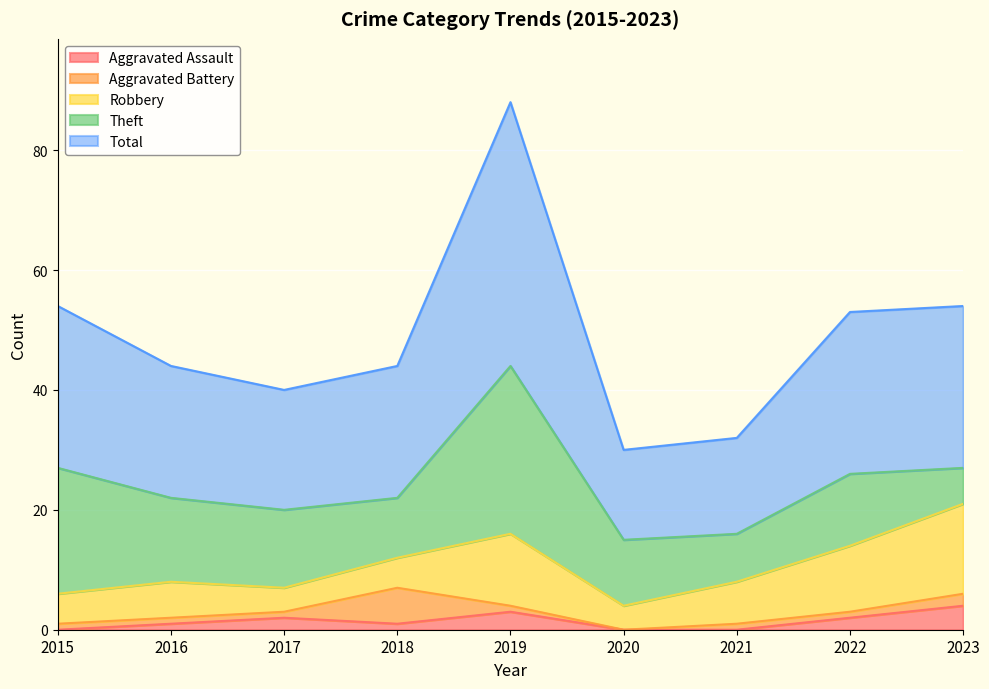

The Theft series shows 13 at 2017. True or false?

True